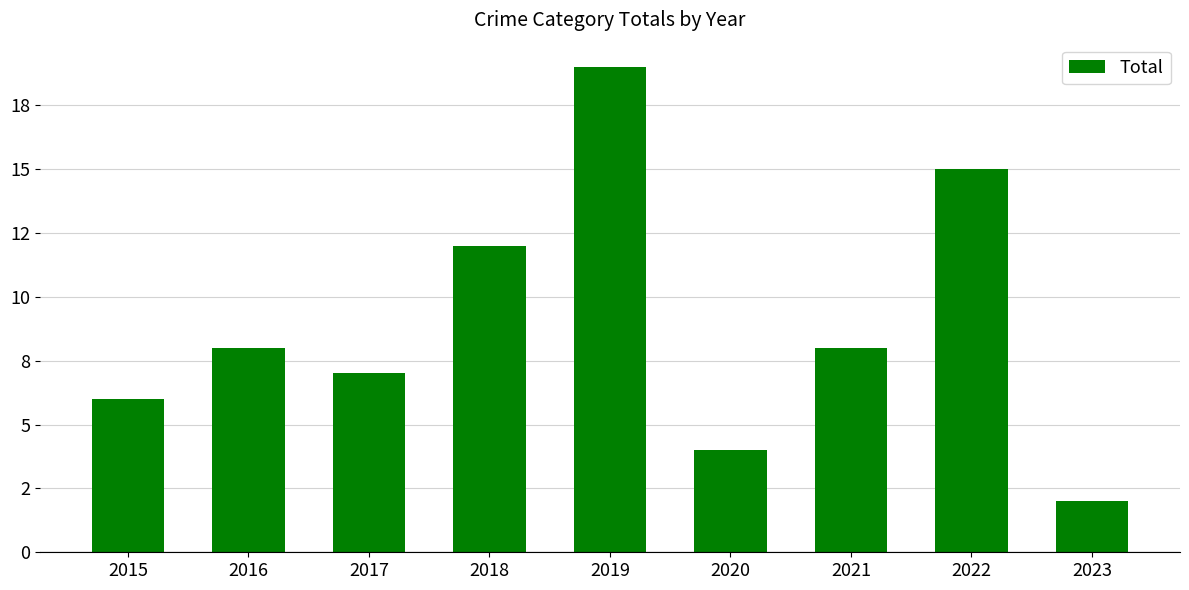

Rank the categories by value from lowest to highest.

2023, 2020, 2015, 2017, 2016, 2021, 2018, 2022, 2019